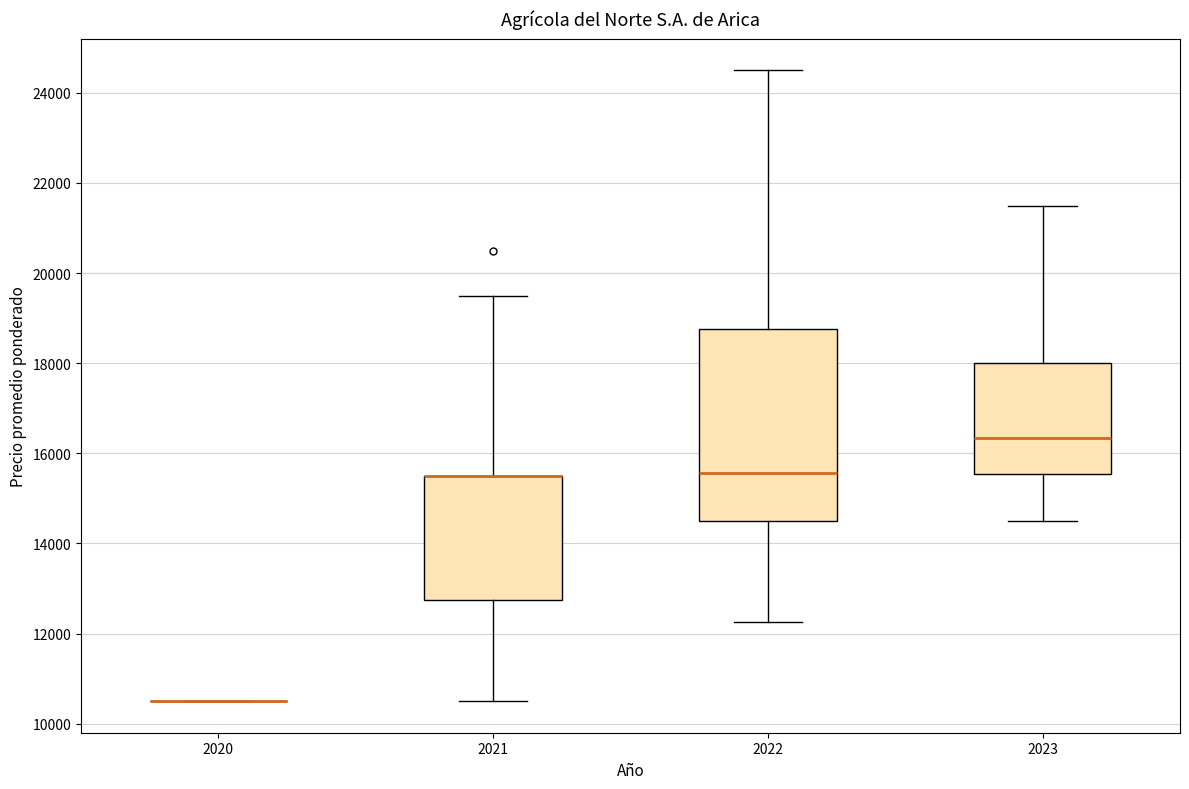

Reading left to right, transcribe this box plot: for each box, give where its median line is, the range the box spans, and where its two whiskers end, as read against the y-axis. The values are not printed on the chart, so give them approximately, as read against the axis.

2020: box collapsed to a line at 10600, whiskers 10600 to 10600
2021: median 15600 (drawn on the box's upper edge), box 12800 to 15600, whiskers 10600 to 19600
2022: median 15600, box 14600 to 18800, whiskers 12200 to 24600
2023: median 16400, box 15600 to 18000, whiskers 14600 to 21600